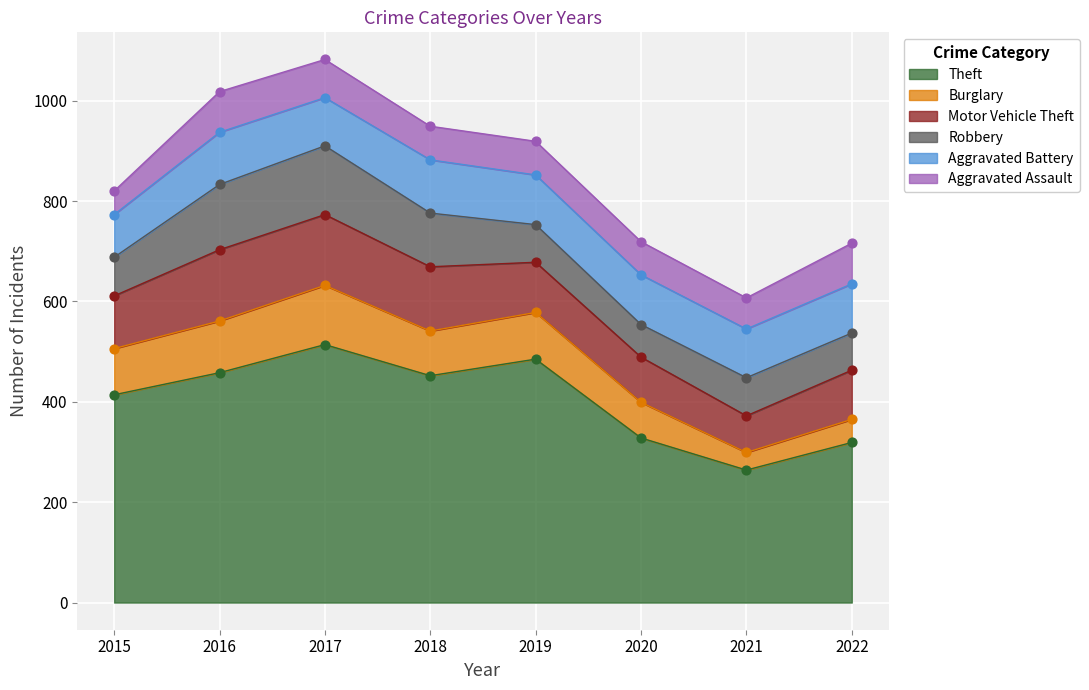

At which category is the sum across all series the highest?

2017